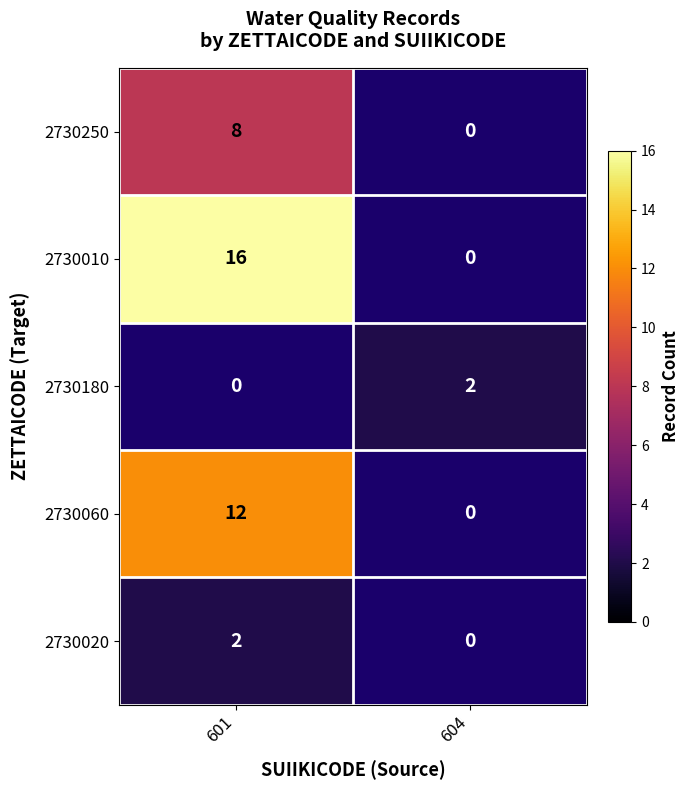

True or false: 2730250 has a value of 10 at 601.

False